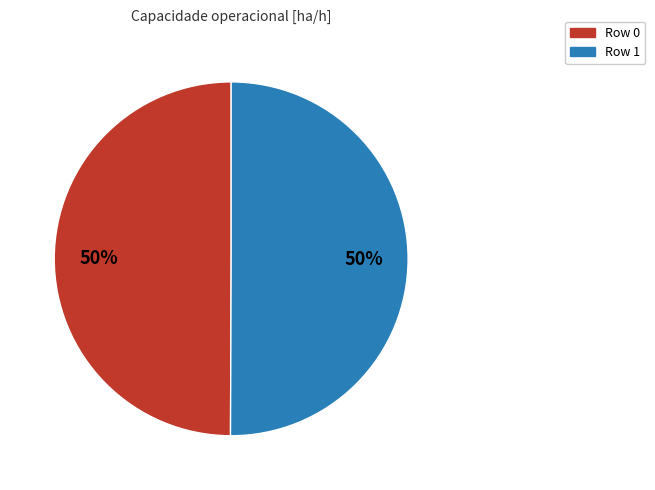

To the nearest percent, what is the average slice percentage?

50%